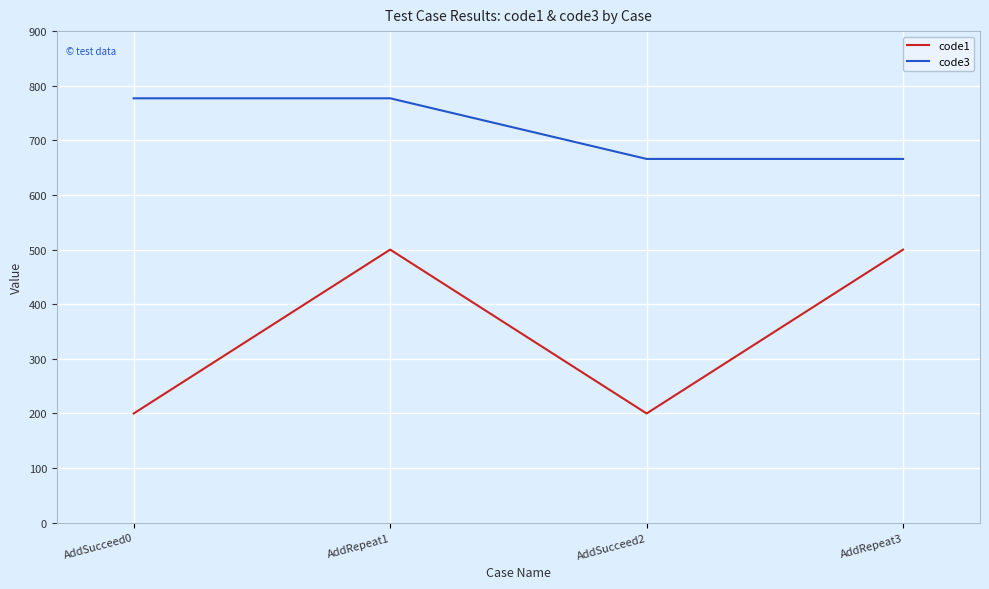

True or false: code3 and code1 intersect in this chart.

False